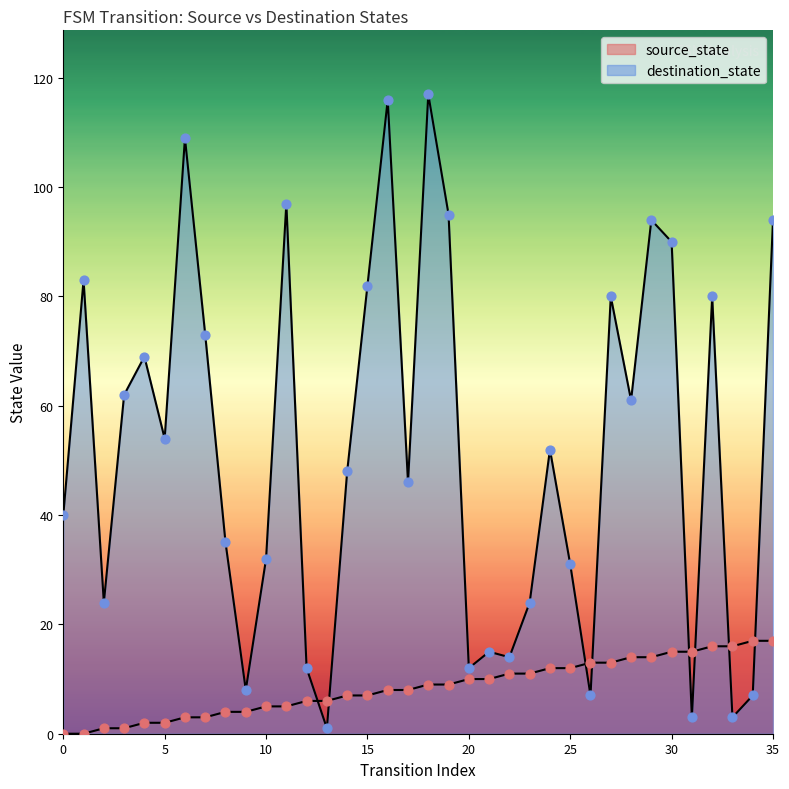

Which series has the largest total across all categories?

destination_state